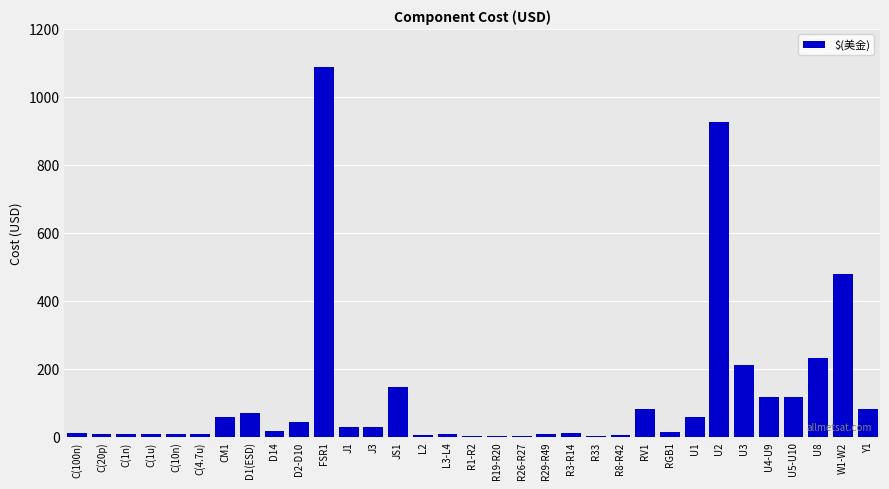

Approximately how many times larger is the value at J3 compared to D2-D10?

0.7